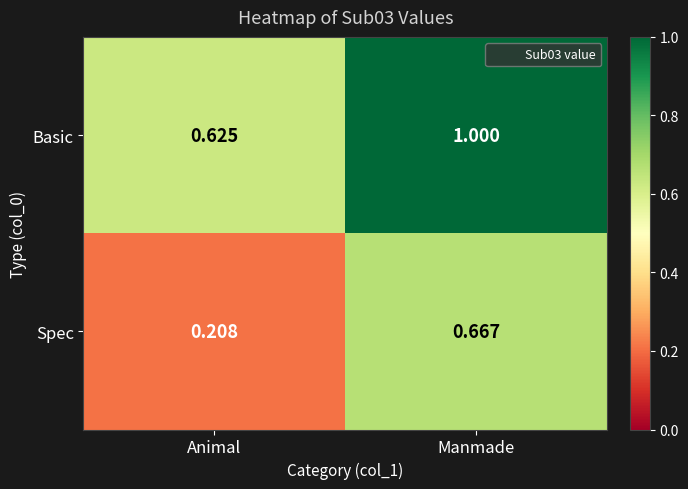

List the series in order of their peak value, highest first.

Basic, Spec